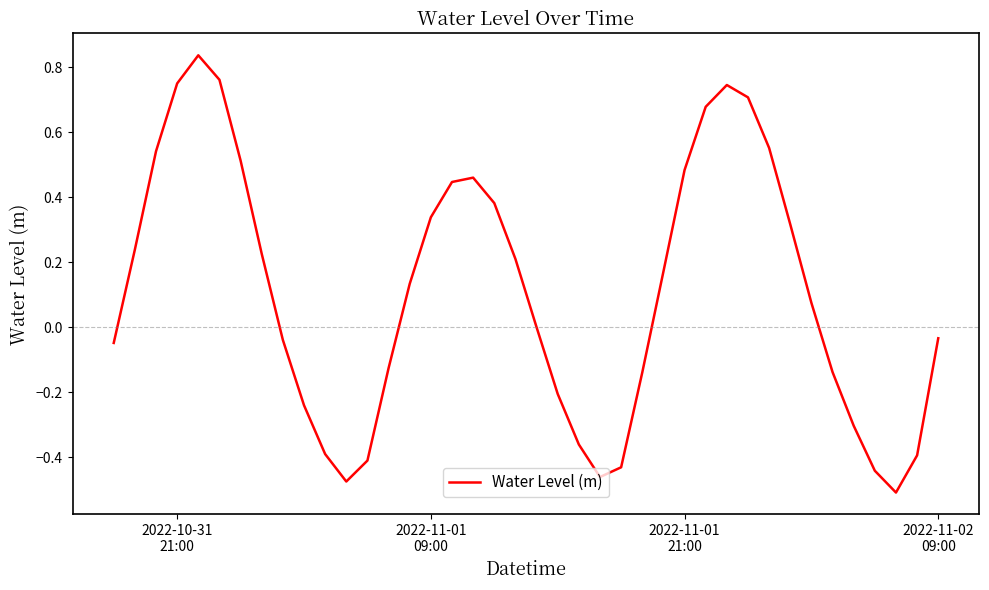

What is the difference between the maximum and minimum values?

1.3